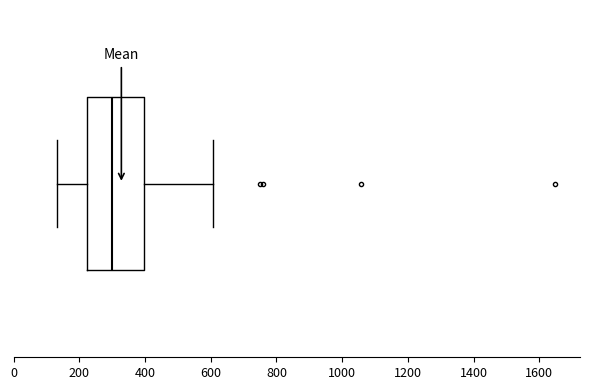

Where is the left edge of the box on the x-axis? The values are not printed on the chart, so give them approximately, as read against the axis.

220